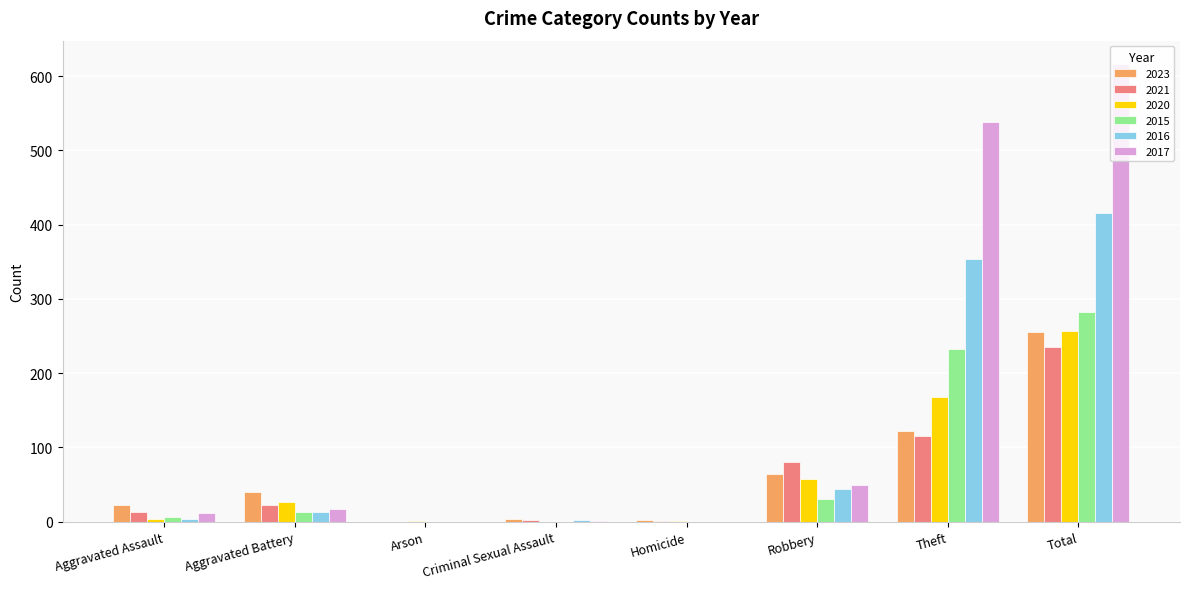

Are the bars horizontal?

No